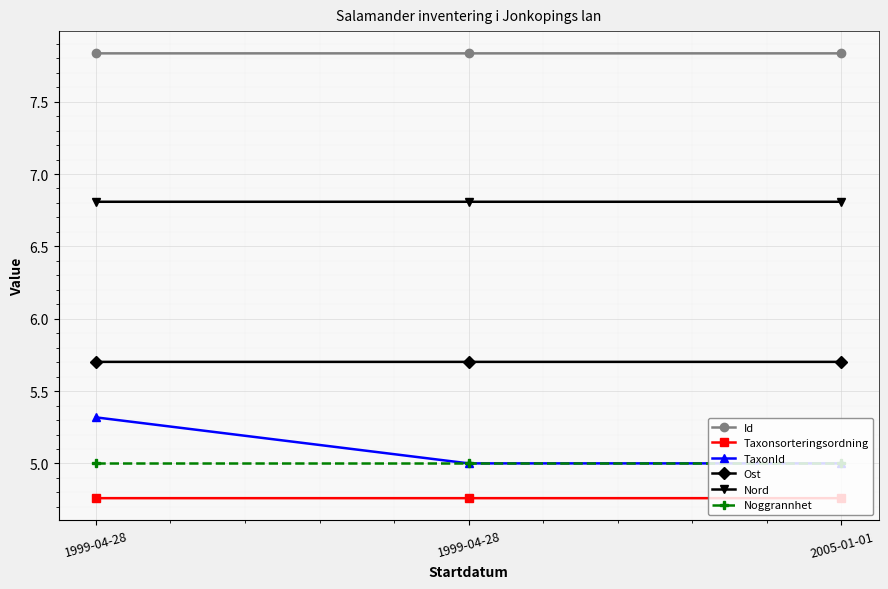

How many series are shown in this chart?

6